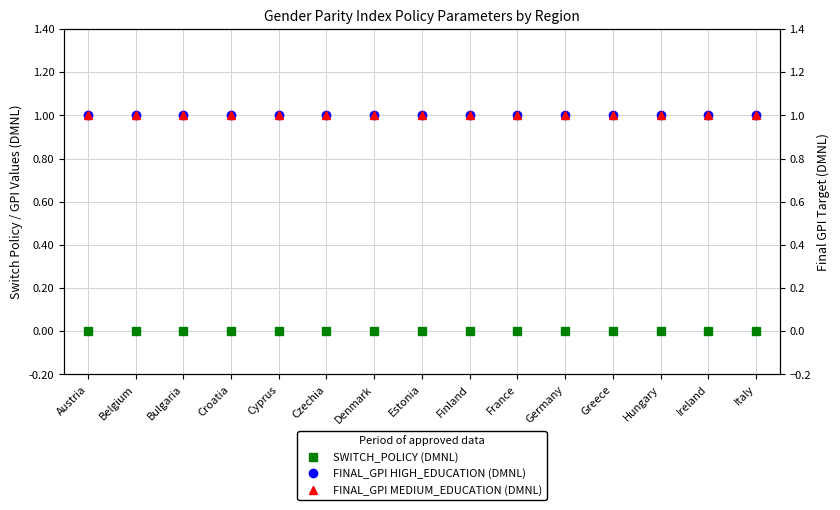

Rank the series at Denmark from lowest to highest value.

SWITCH_POLICY (DMNL), FINAL_GPI HIGH_EDUCATION (DMNL), FINAL_GPI MEDIUM_EDUCATION (DMNL)